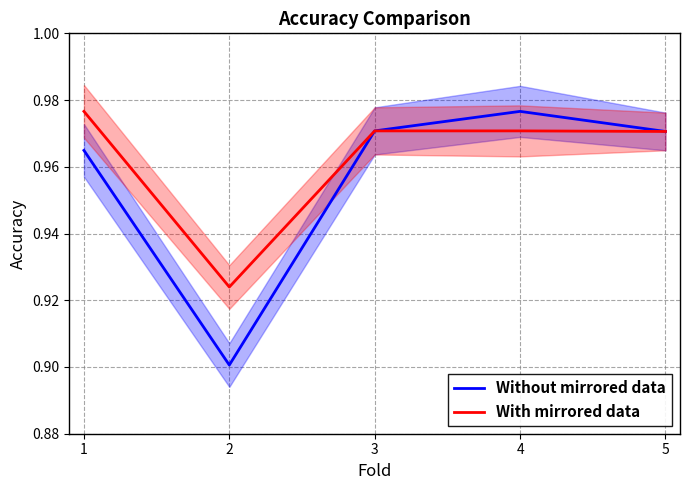

Rank the series by their average value, from highest to lowest.

With mirrored data, Without mirrored data